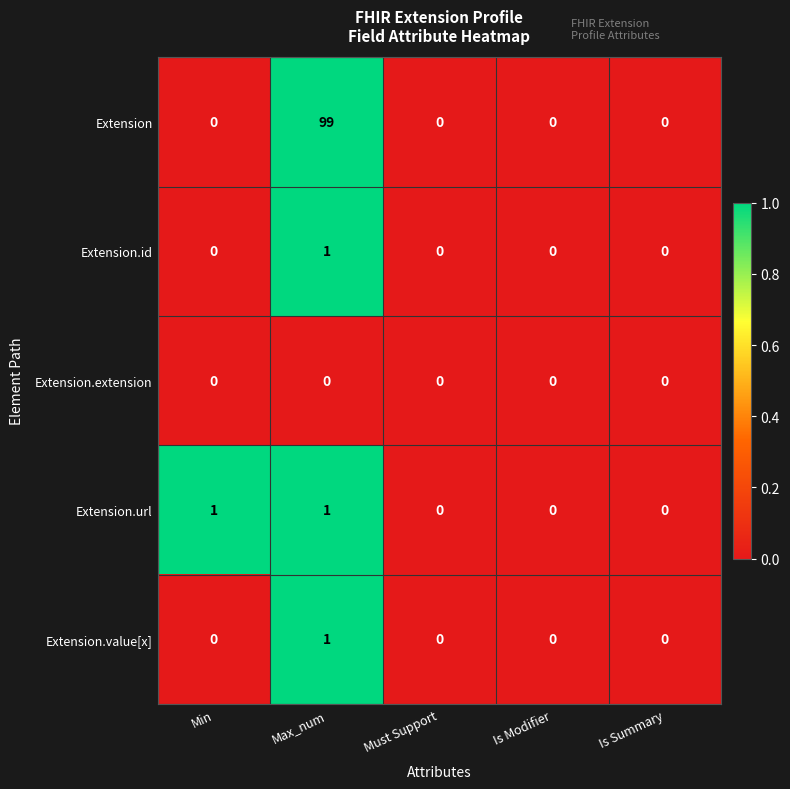

What is the total value across all series at Max_num?

102